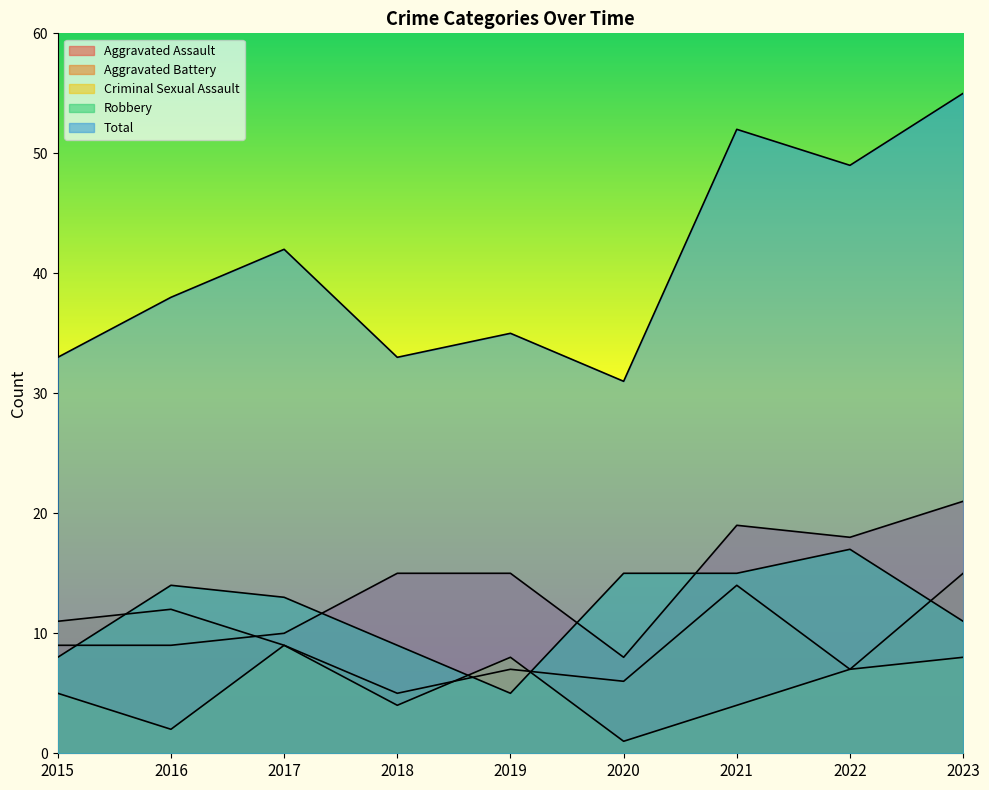

Reading left to right, extract all data points from this chart.

Aggravated Assault: 2015=9	2016=9	2017=10	2018=15	2019=15	2020=8	2021=19	2022=18	2023=21
Aggravated Battery: 2015=11	2016=12	2017=9	2018=5	2019=7	2020=6	2021=14	2022=7	2023=15
Criminal Sexual Assault: 2015=5	2016=2	2017=9	2018=4	2019=8	2020=1	2021=4	2022=7	2023=8
Robbery: 2015=8	2016=14	2017=13	2018=9	2019=5	2020=15	2021=15	2022=17	2023=11
Total: 2015=33	2016=38	2017=42	2018=33	2019=35	2020=31	2021=52	2022=49	2023=55